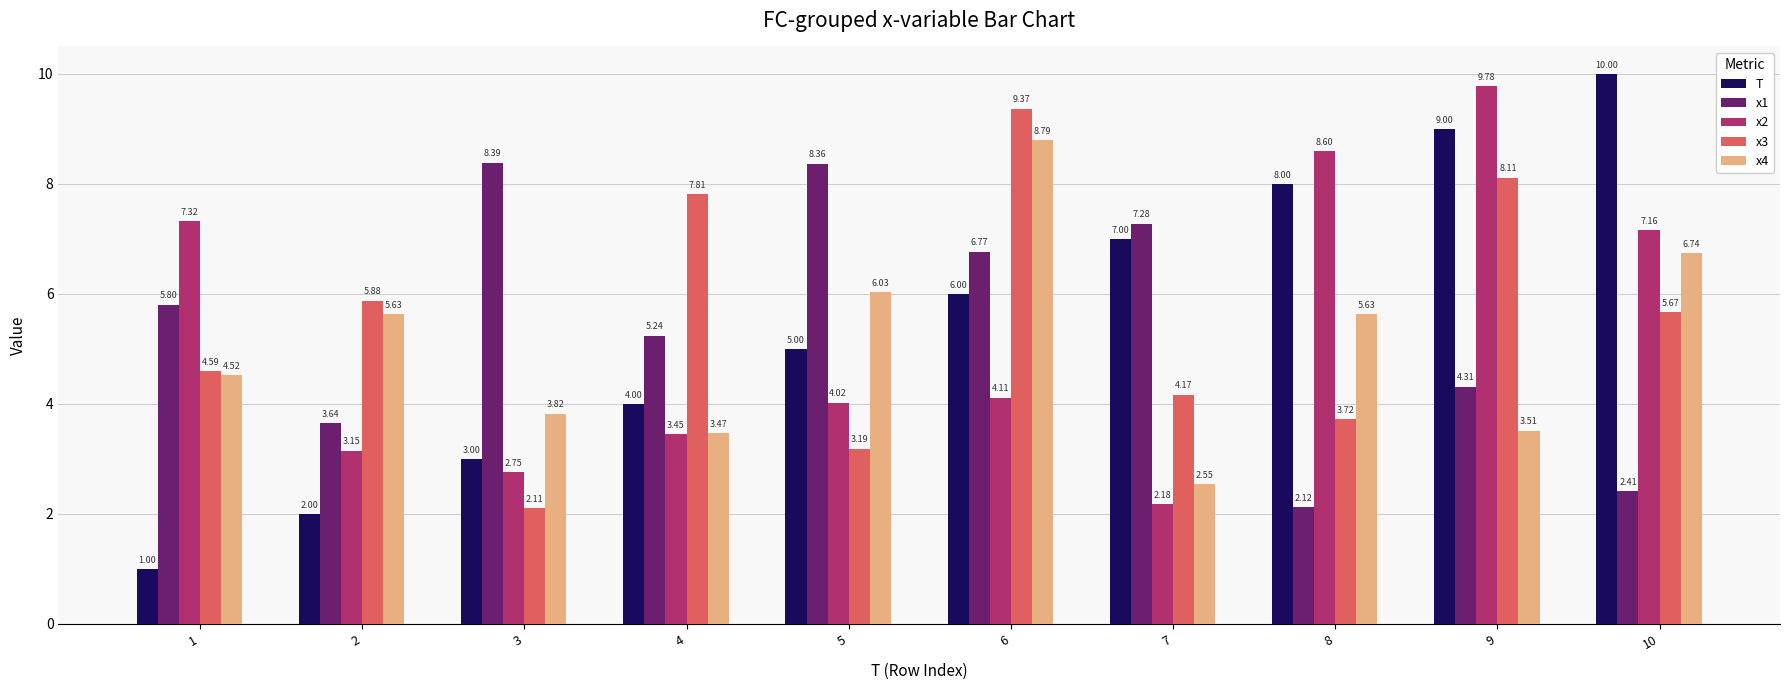

Is it true that x3 equals 7.8 at 2?

False